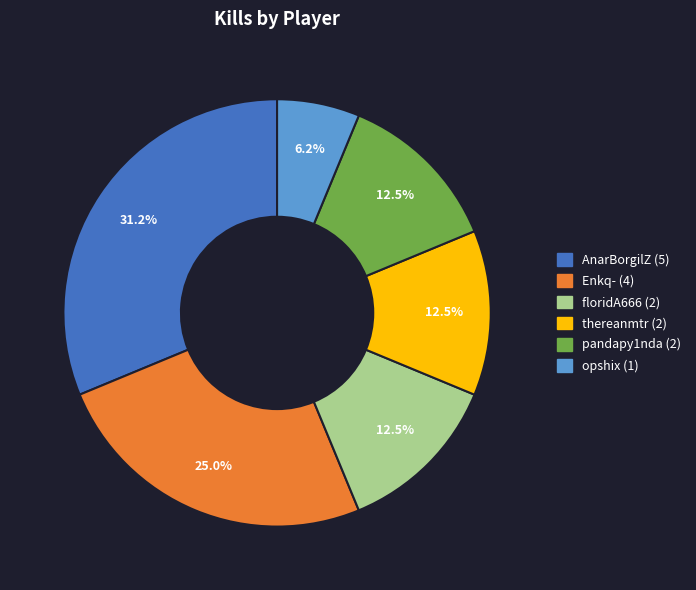

Is it true that pandapy1nda is 24% of the pie?

False